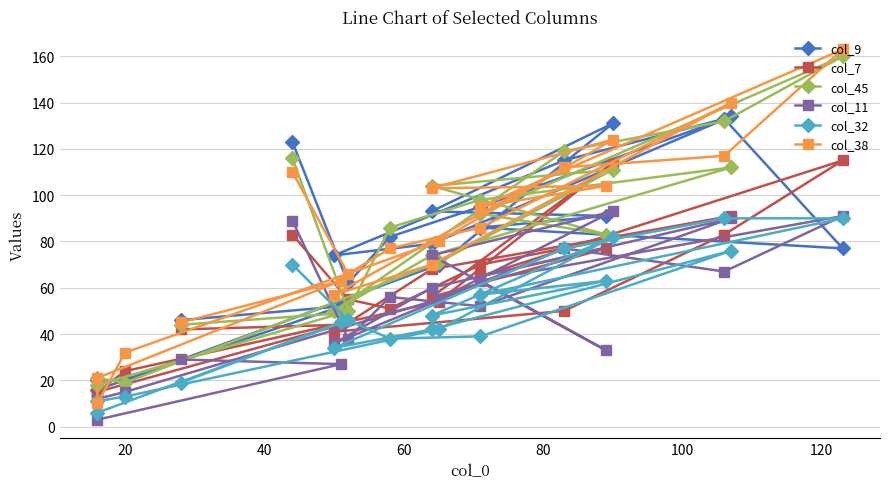

Does the chart display data point markers on the line(s)?

Yes